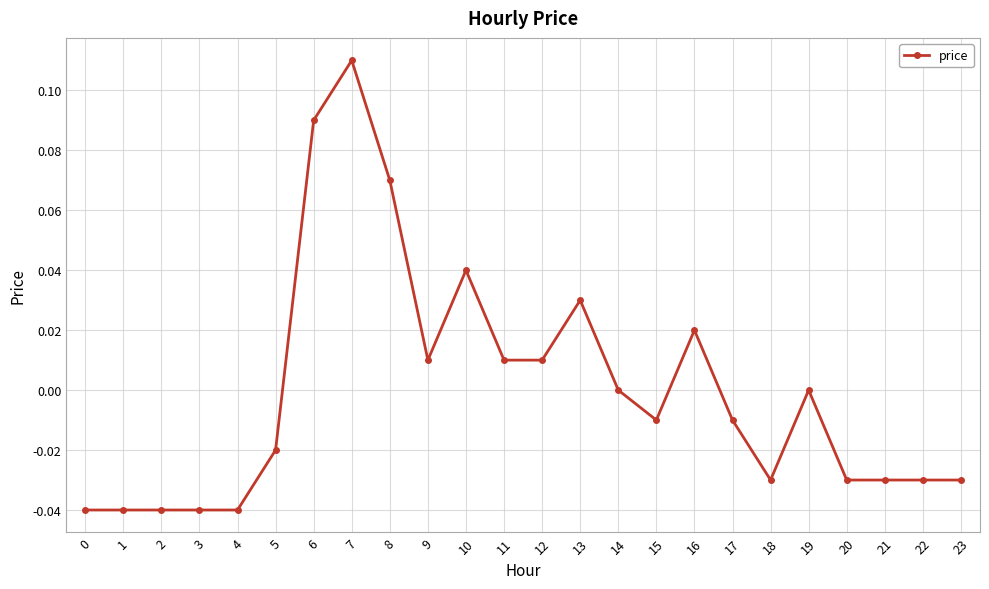

True or false: there are more than 1 points higher than both neighbors.

True